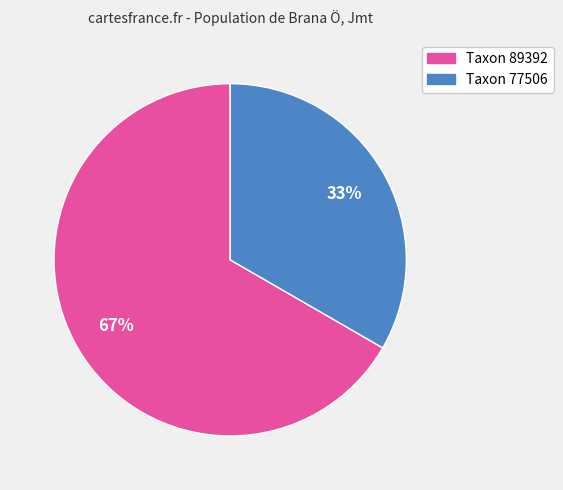

To the nearest percent, what is the average slice percentage?

50%